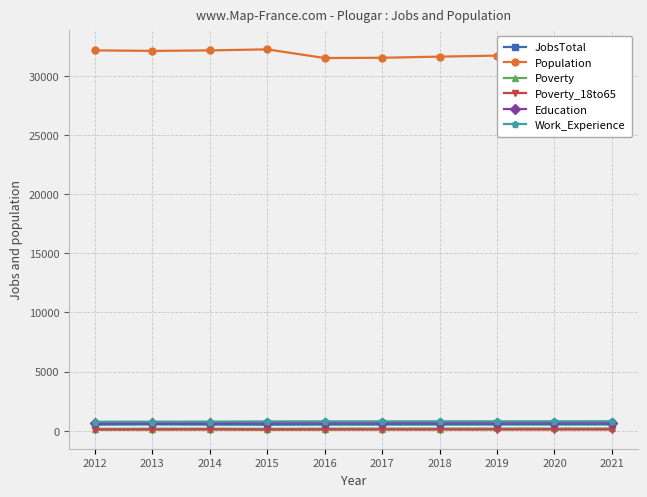

What is the difference between the Population values at 2020 and 2012?

355